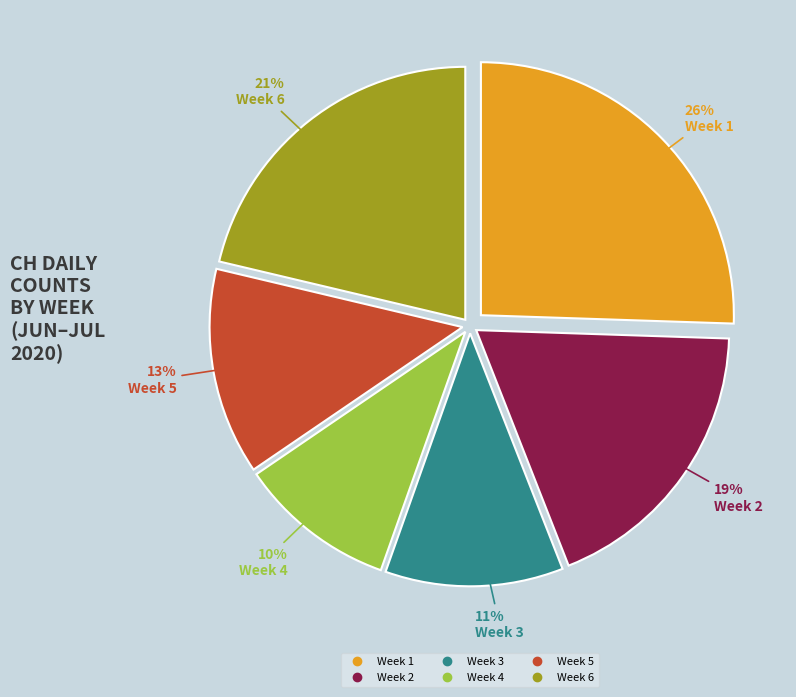

To the nearest percent, what is the average slice percentage?

17%